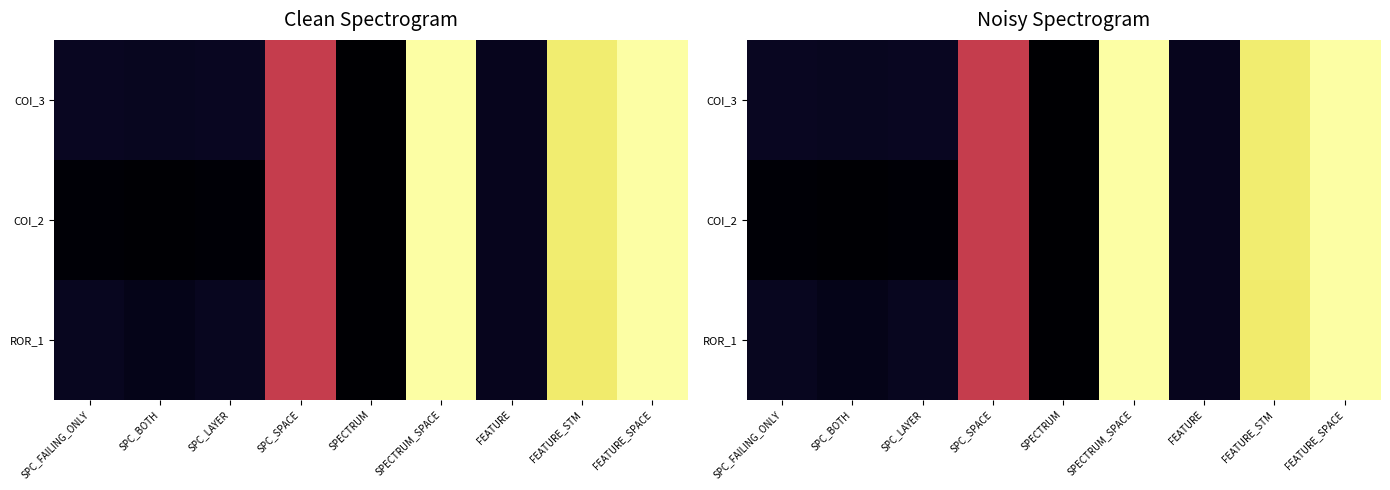

Between FEATURE and SPC_SPACE, which is larger?

SPC_SPACE